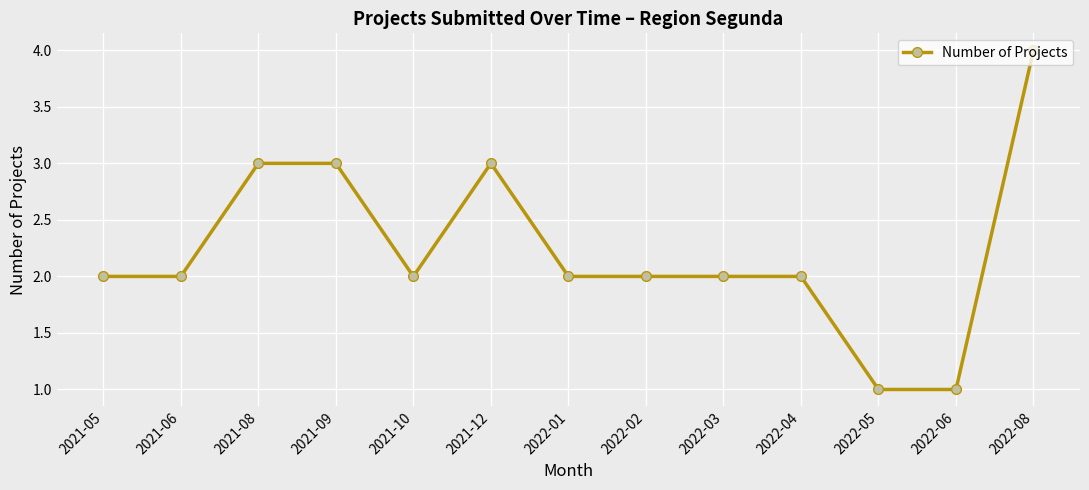

How many categories are shown in the chart?

13